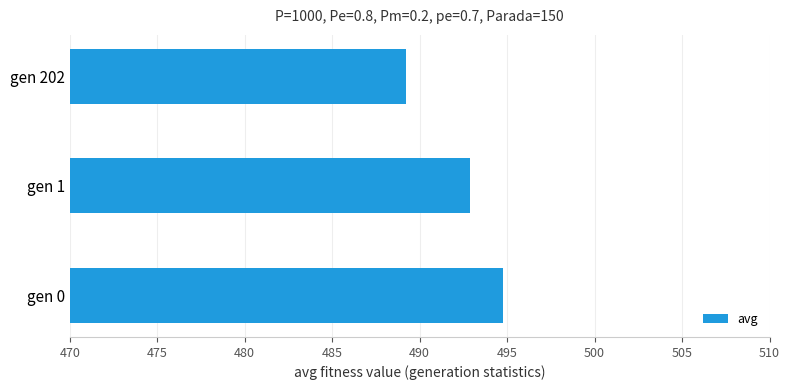

What is the ratio of the value at gen 202 to the value at gen 1?

1.0